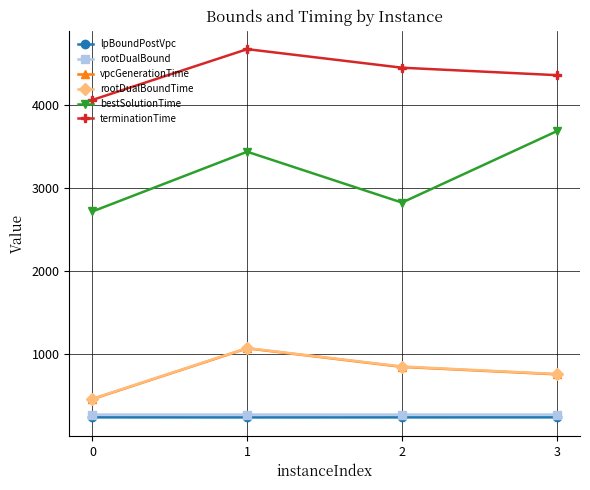

Is the value of bestSolutionTime at 2 greater than the value of lpBoundPostVpc at 1?

Yes